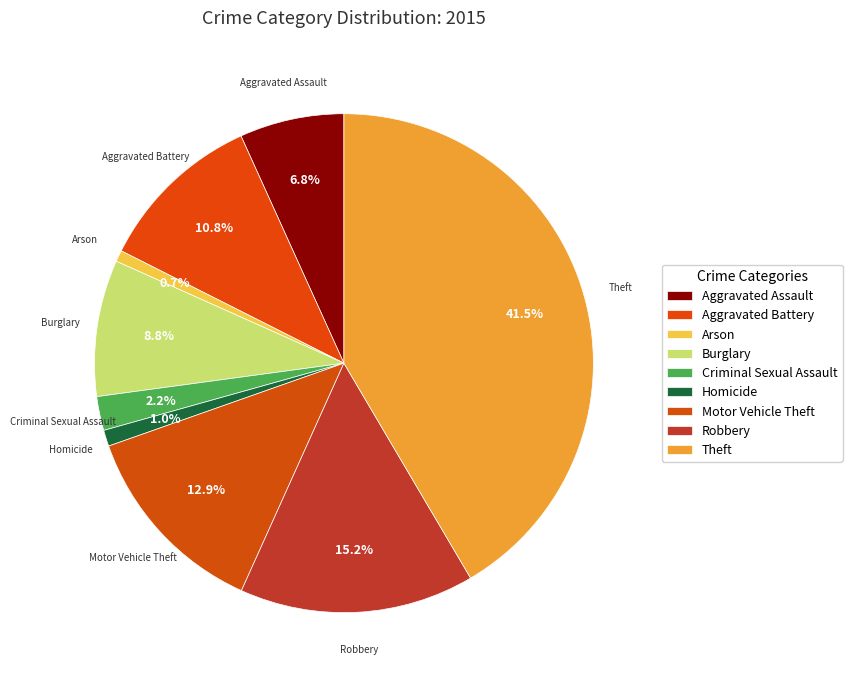

Count the number of slices in the pie.

9